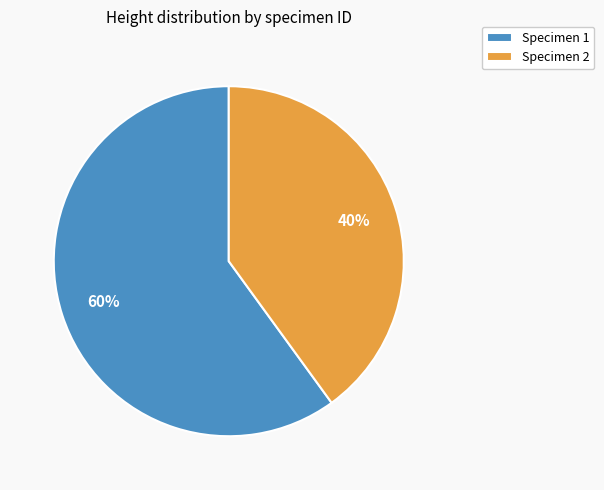

To the nearest percent, what is the difference between the largest and smallest slice percentages?

20%